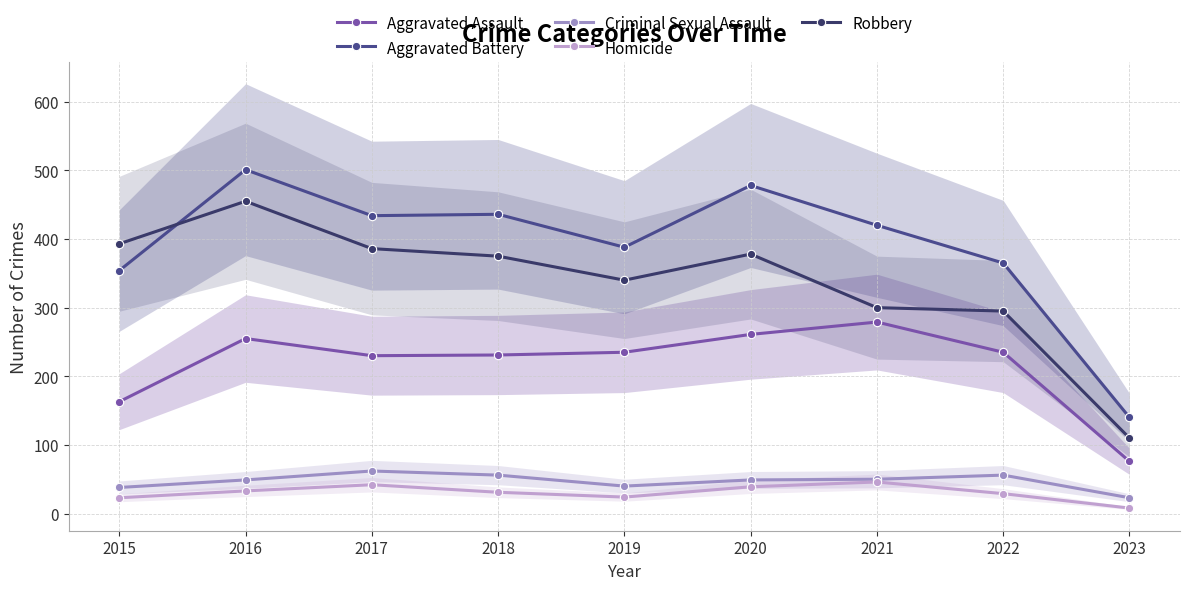

Where does the Aggravated Assault series first go above 235?

2016